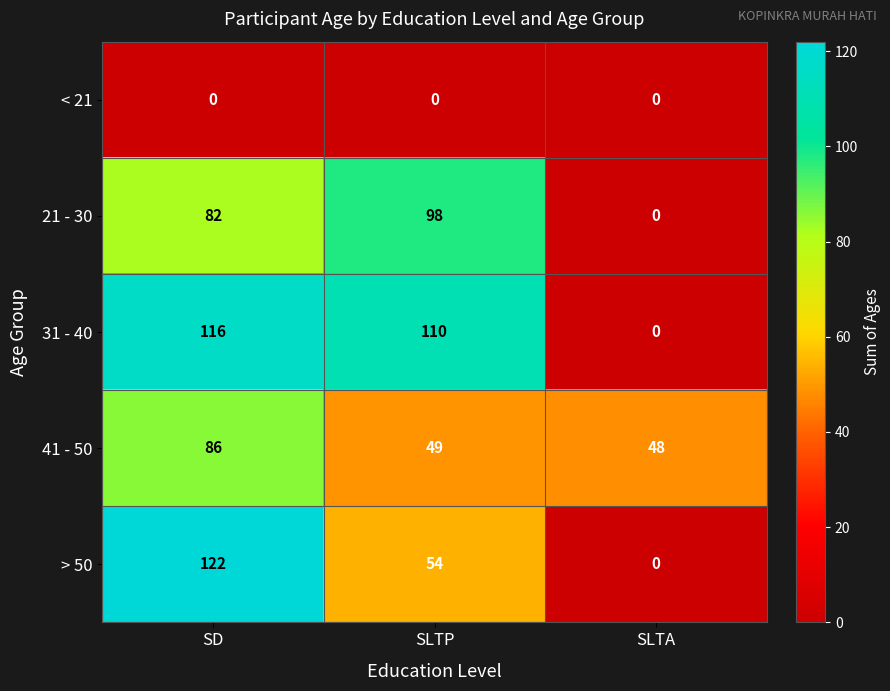

At how many categories does at least one series exceed 86?

2